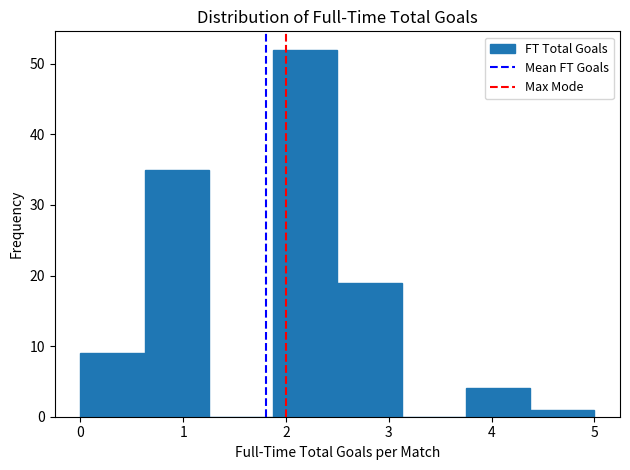

Reading left to right, transcribe this chart: for each bar, give the range it covers on the x-axis and its height. Neither the bar edges nor the heights are printed on the chart, so give them approximately, as read against the axes.

0.0 to 0.6: 9
0.6 to 1.3: 35
1.3 to 1.9: 0
1.9 to 2.5: 52
2.5 to 3.1: 19
3.1 to 3.8: 0
3.8 to 4.4: 4
4.4 to 5.0: 1